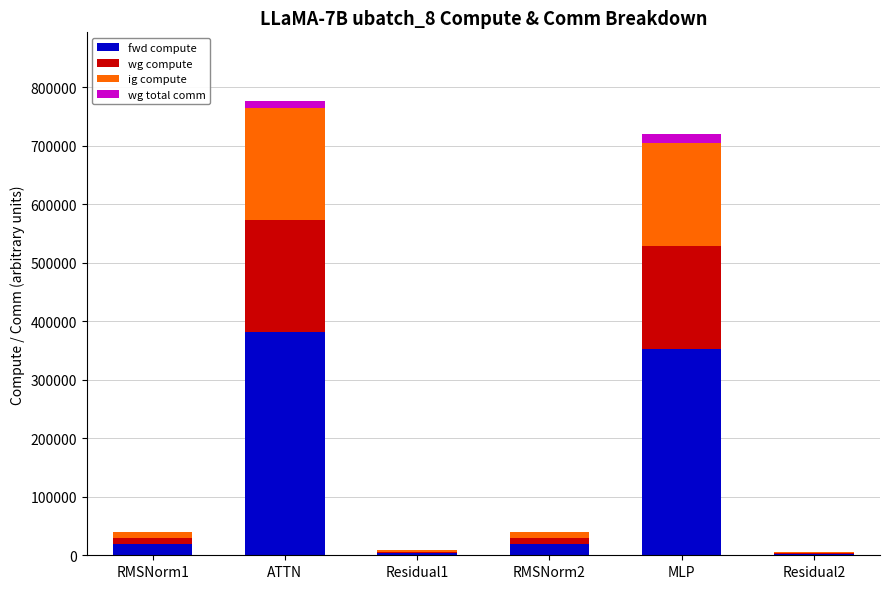

Are the bars horizontal?

No